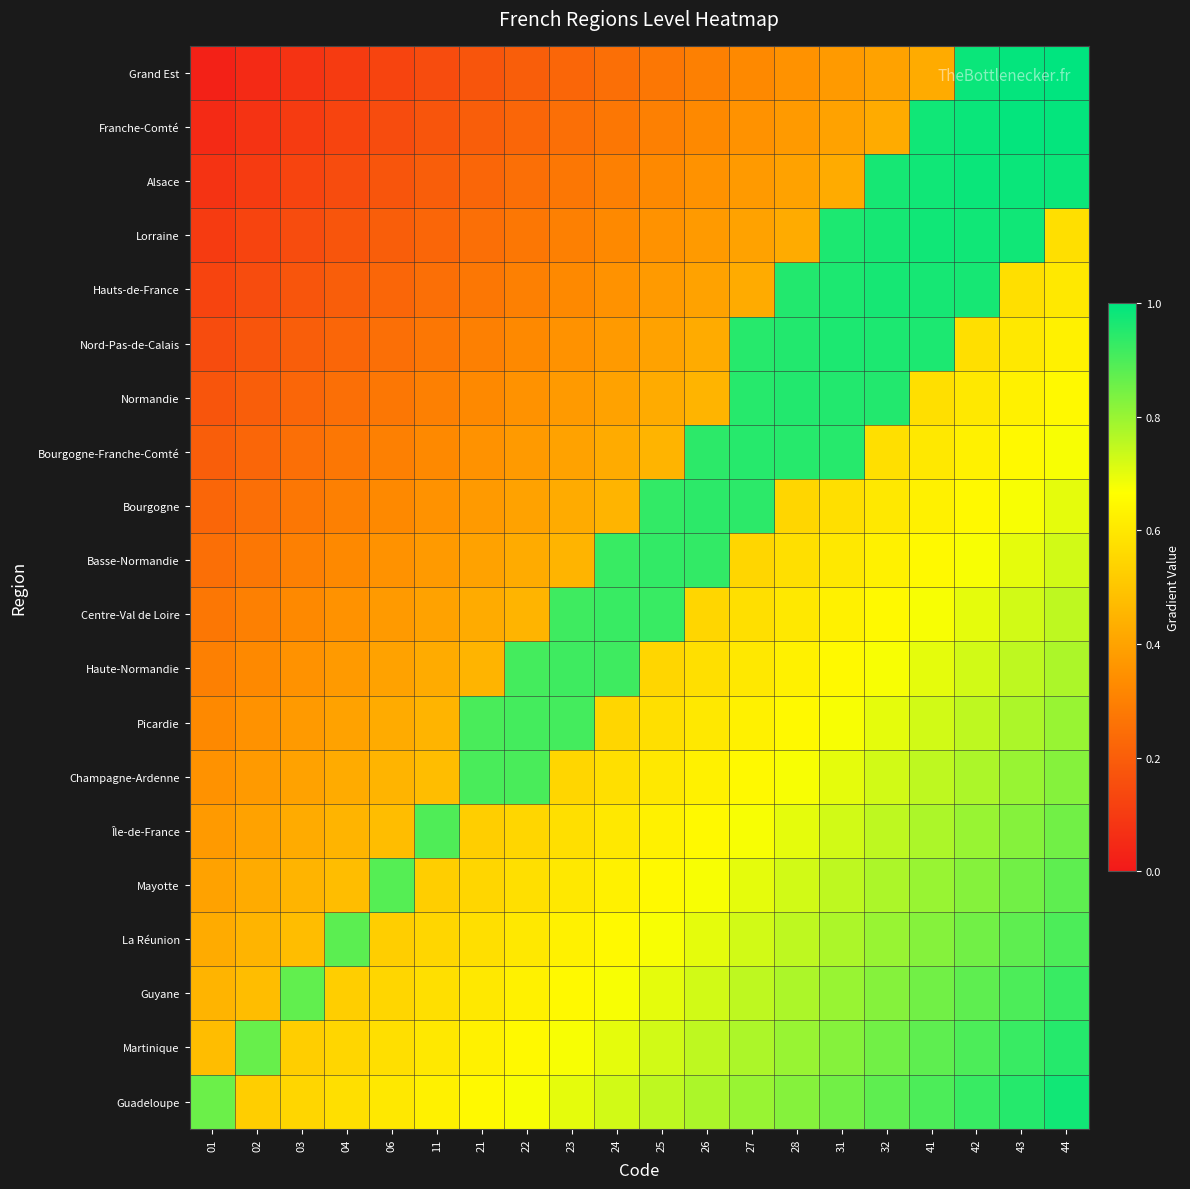

At how many categories does at least one series exceed 0?

20